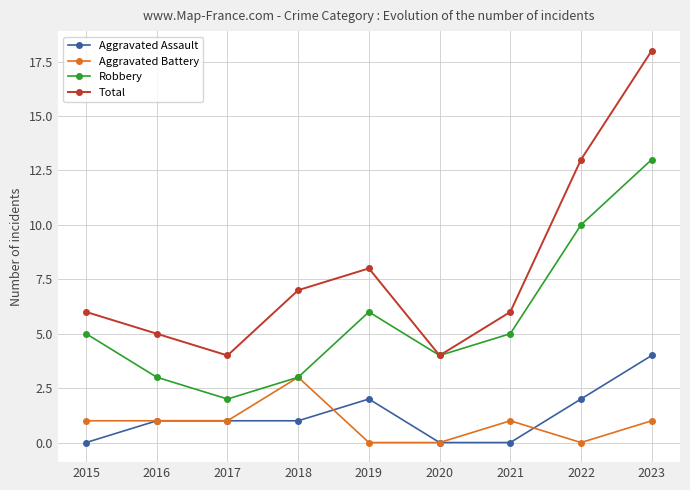

The value of Robbery at 2020 is 2. True or false?

False